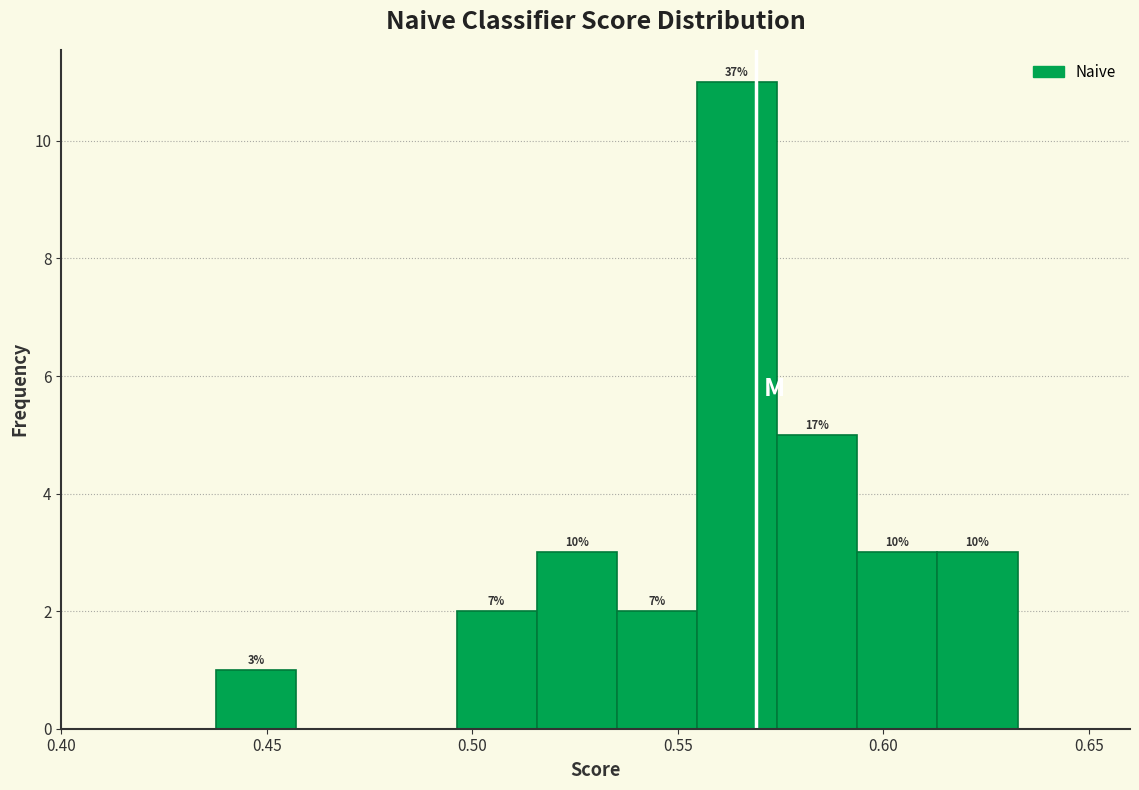

Around what value on the x-axis is the tallest bar? Give the approximate position of its centre, as read against the axis.

0.565